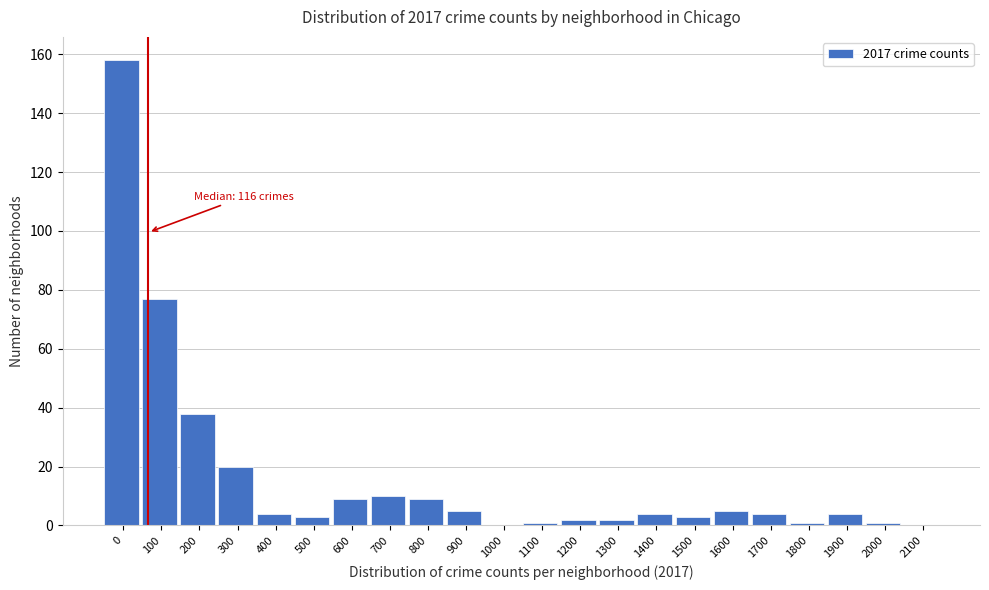

Reading left to right, extract all data points from this chart.

0=158	100=77	200=38	300=20	400=4	500=3	600=9	700=10	800=9	900=5	1000=0	1100=1	1200=2	1300=2	1400=4	1500=3	1600=5	1700=4	1800=1	1900=4	2000=1	2100=0